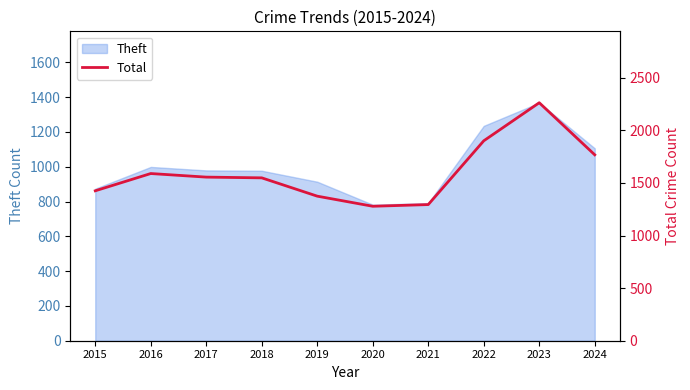

The value of Theft at 2017 is 979. True or false?

True